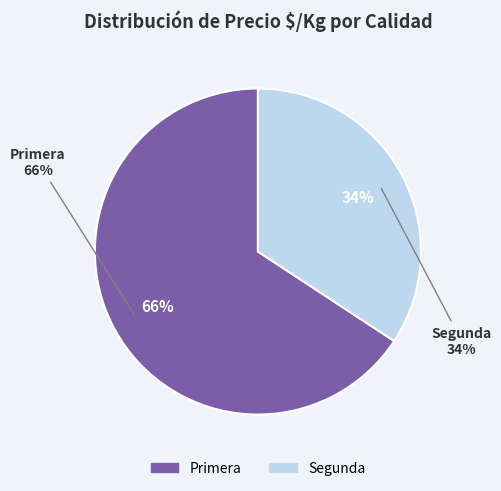

Which has a higher value, Primera or Segunda?

Primera